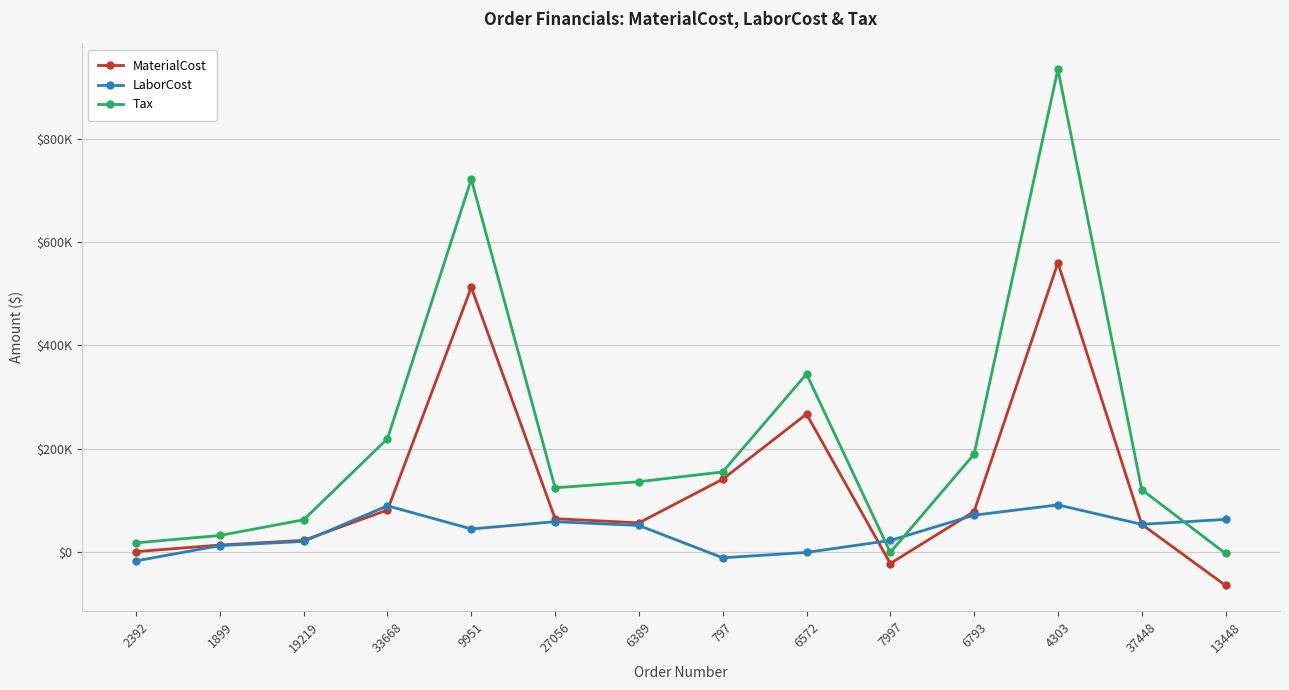

How many times do MaterialCost and LaborCost cross each other?

4